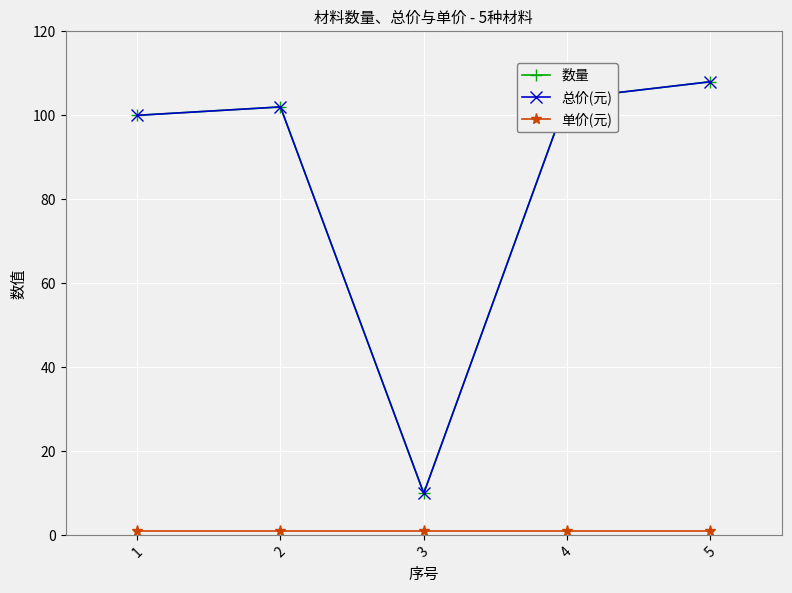

The 数量 series shows 136 at 4. True or false?

False